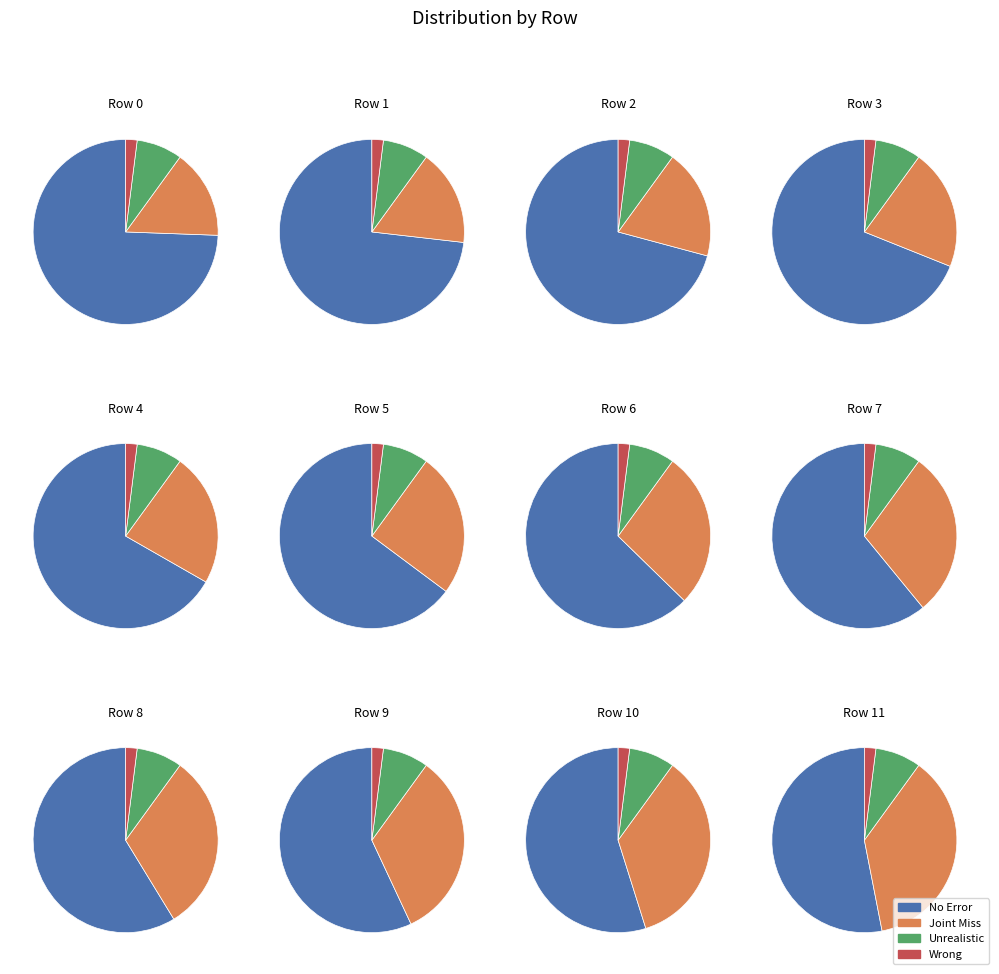

Between Row 9 and Row 5, which is larger?

Row 9